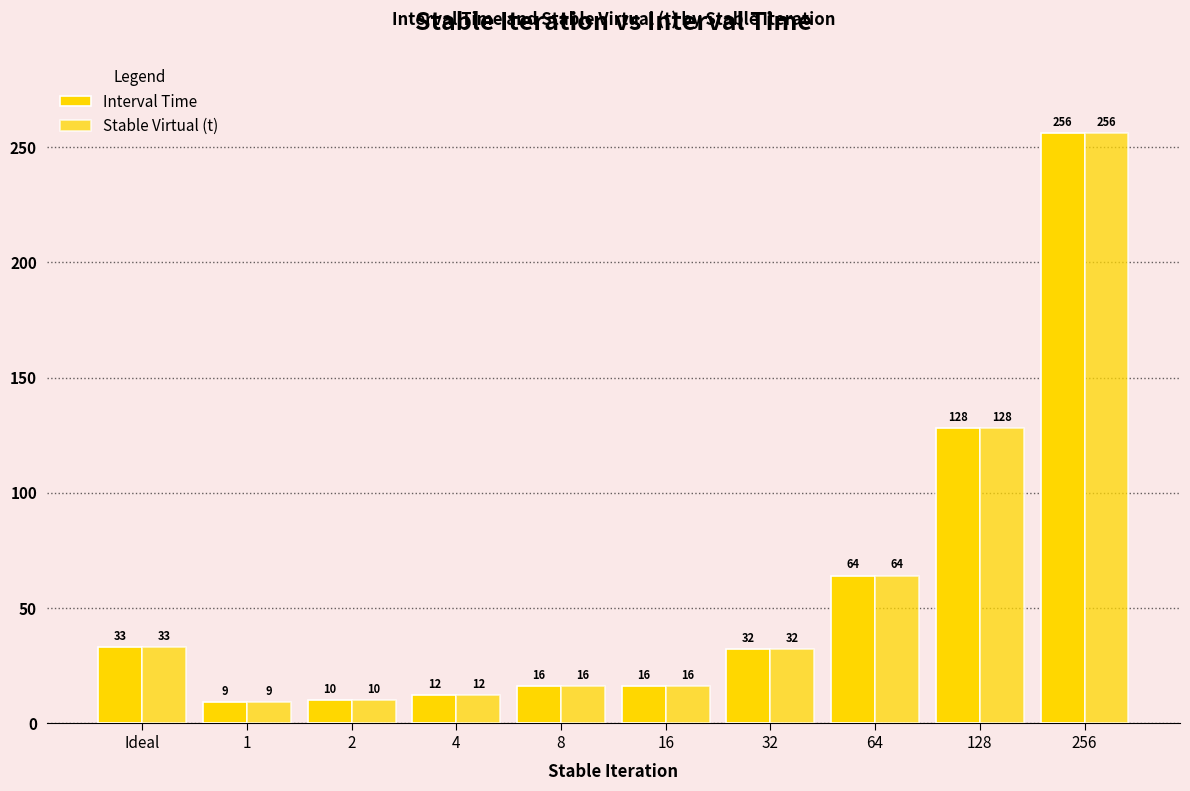

Reading left to right, transcribe all the data shown in this chart.

Interval Time: Ideal=33	1=9	2=10	4=12	8=16	16=16	32=32	64=64	128=128	256=256
Stable Virtual (t): Ideal=33	1=9	2=10	4=12	8=16	16=16	32=32	64=64	128=128	256=256